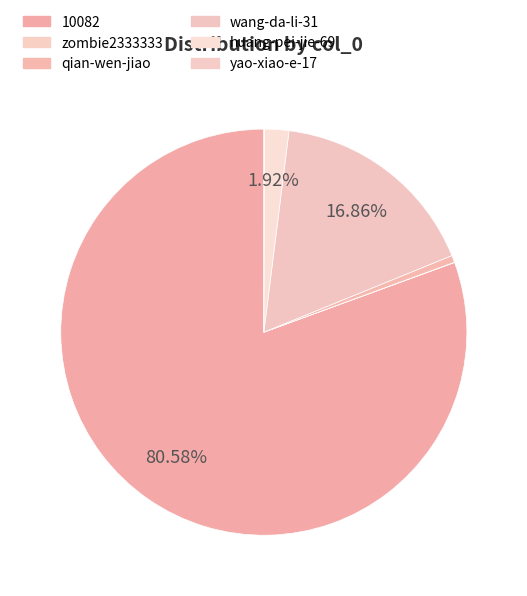

Rank the categories by value from highest to lowest.

10082, wang-da-li-31, huang-pei-jie-69, qian-wen-jiao, yao-xiao-e-17, zombie2333333